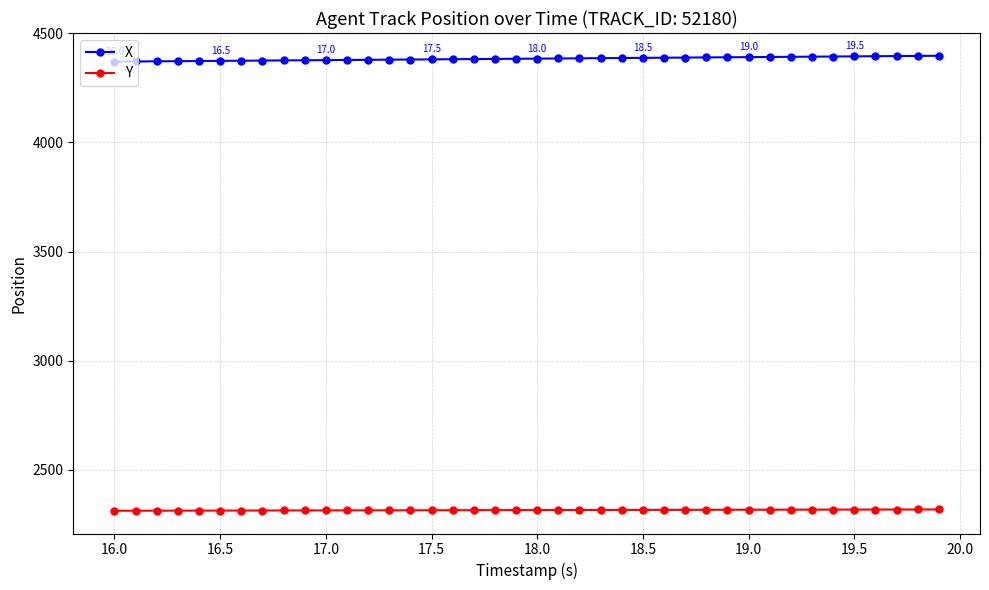

What is the value of the X point at the 2nd from the left?

4370.7